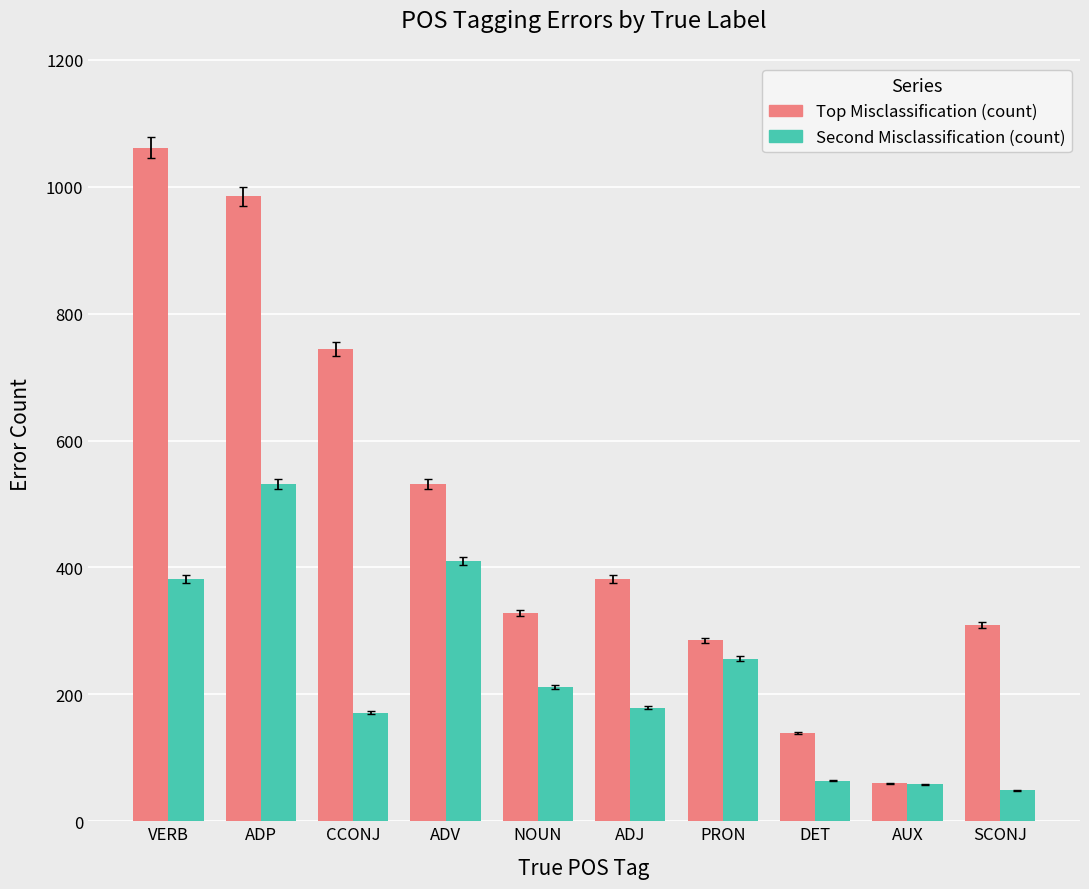

What is the approximate value of Second Misclassification (count) at AUX?

58